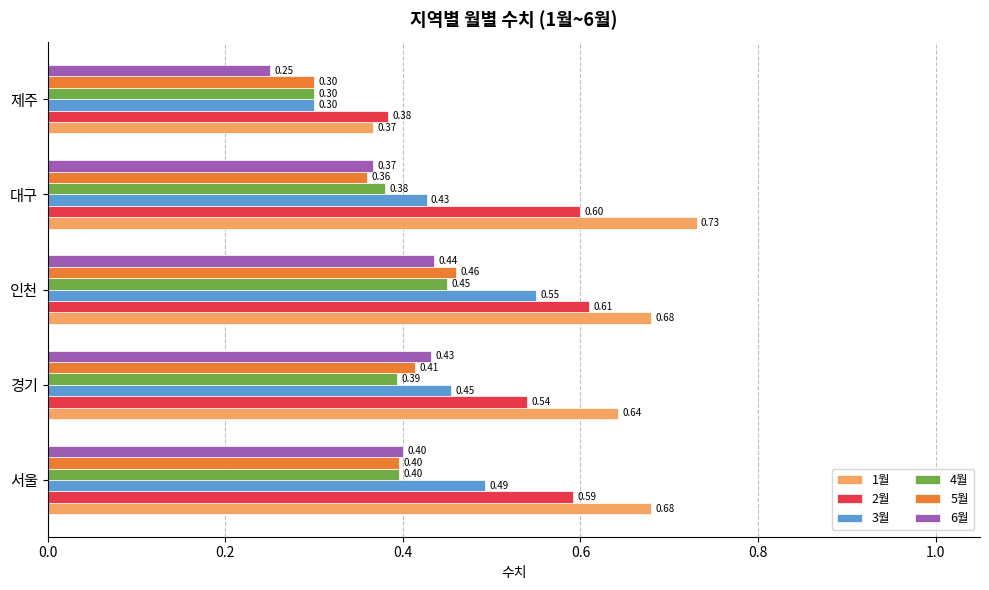

Where is 6월 nearest to the value 0?

제주